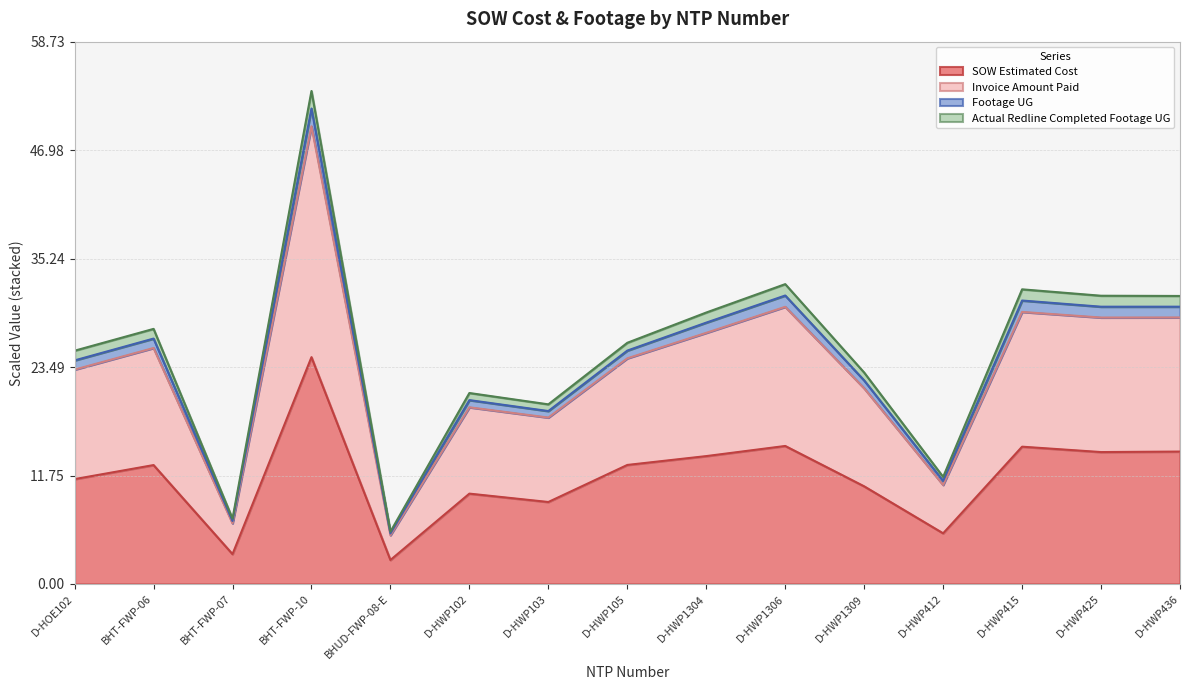

Is it true that Invoice Amount Paid equals 11.1 at BHT-FWP-07?

False